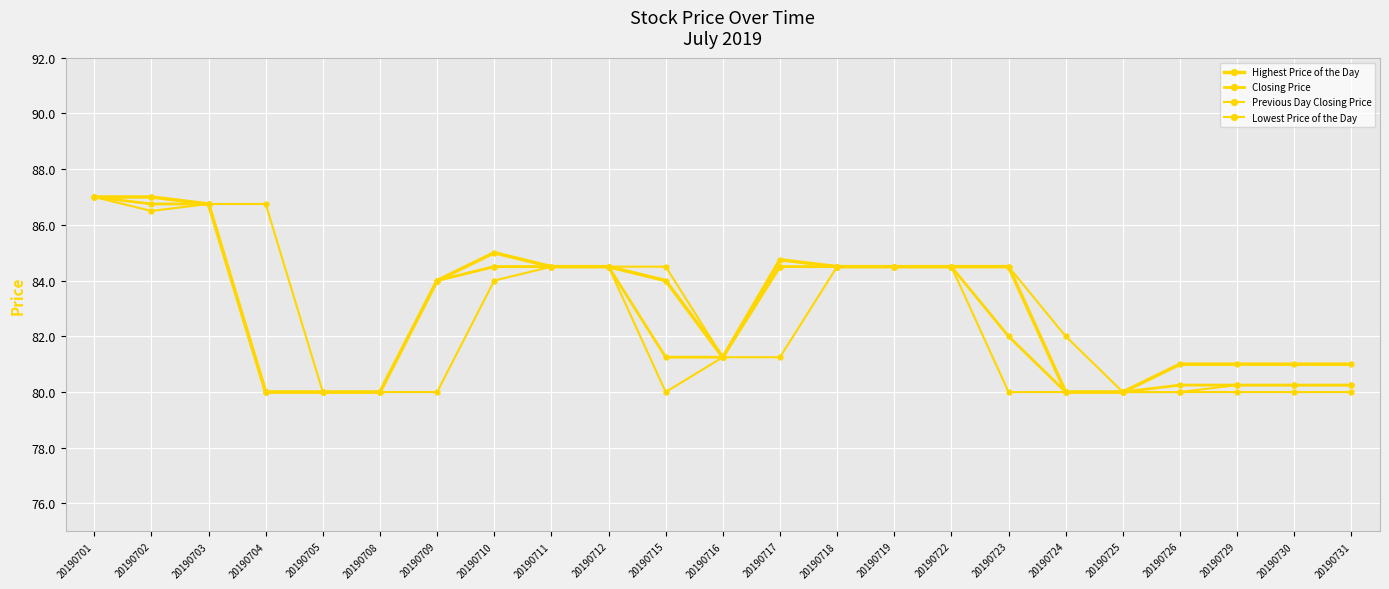

Is this an area chart (filled region under the line)?

No